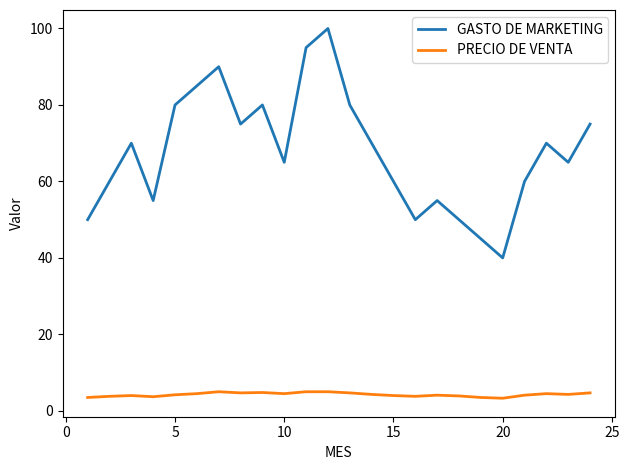

What is the average value of the PRECIO DE VENTA series?

4.2